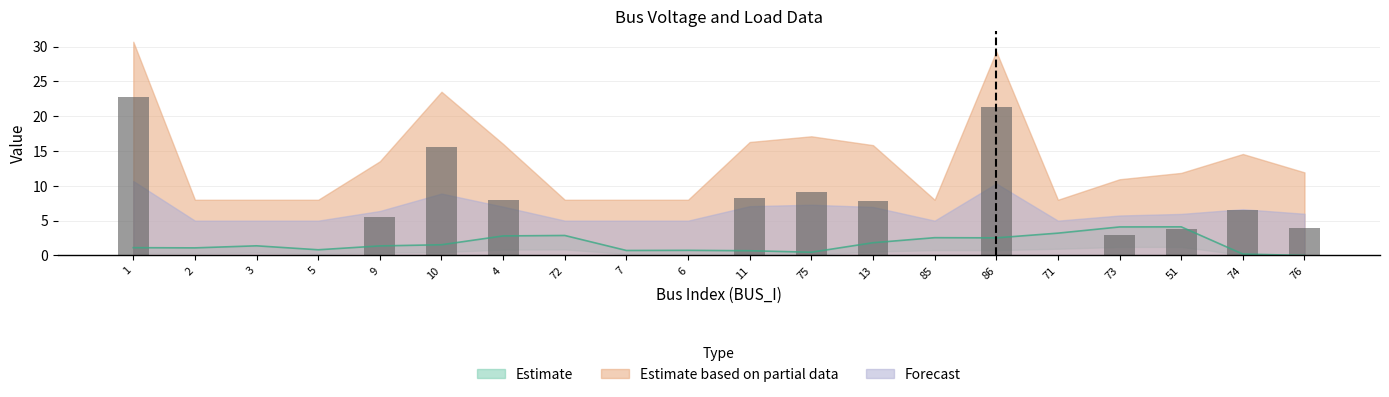

The Pd series shows 16.4 at 75. True or false?

False